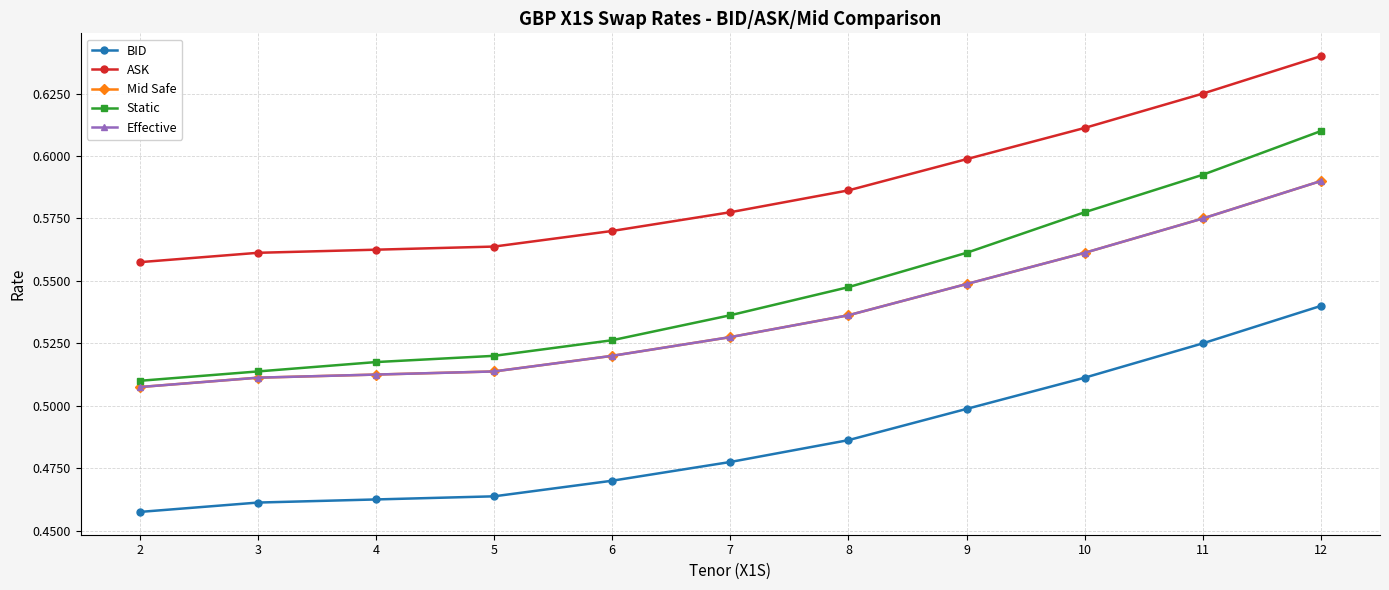

Is it true that ASK equals 0.9 at 3?

False